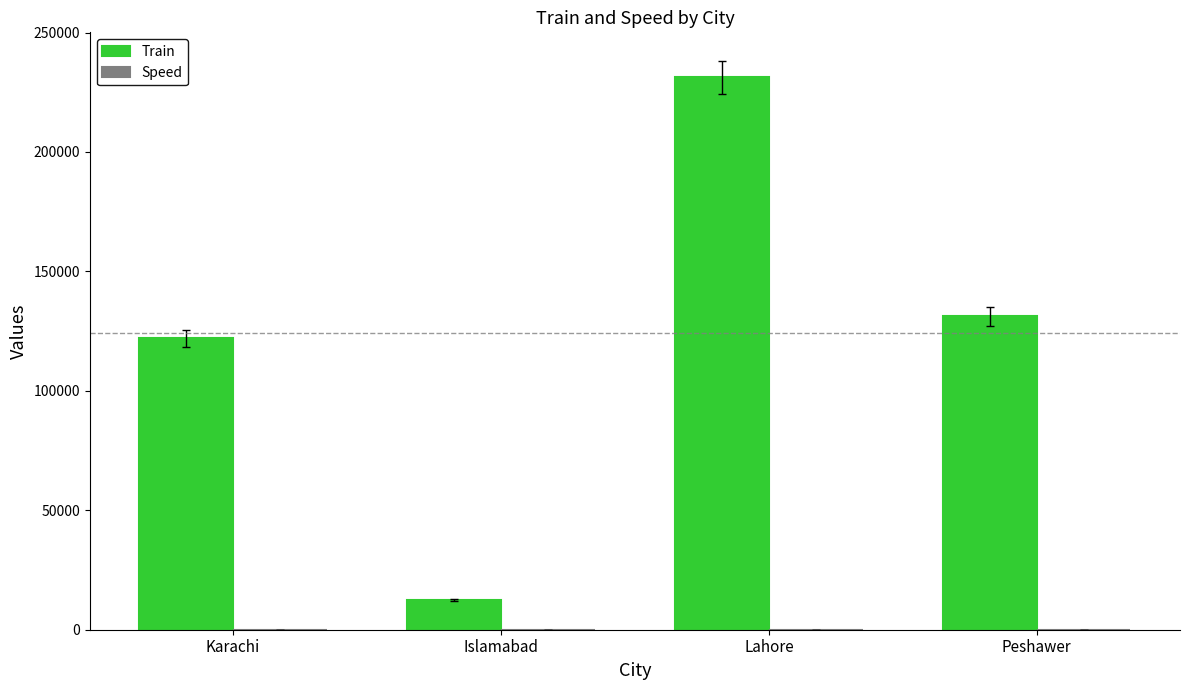

Which series has the largest total across all categories?

Train